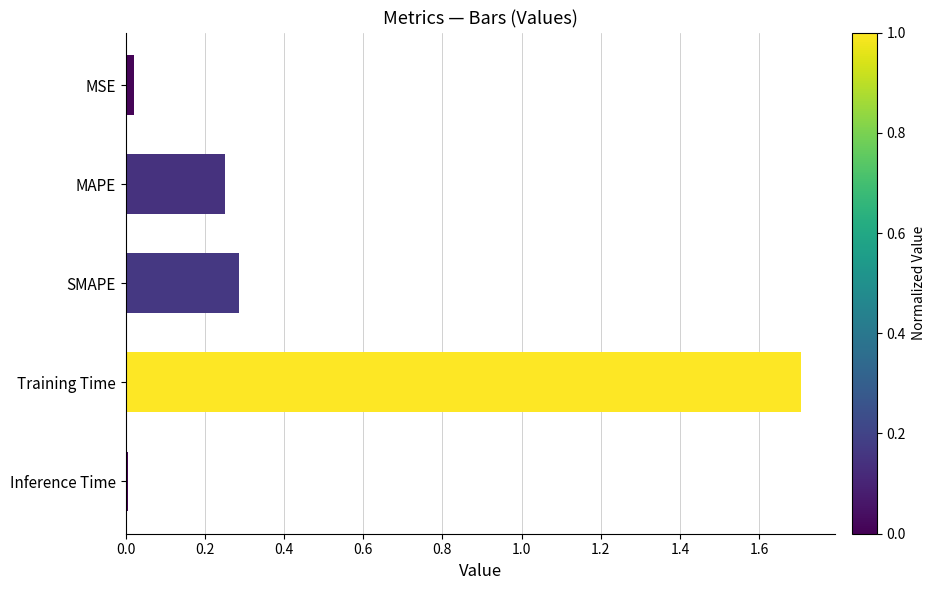

What is the sum of all values?

2.3